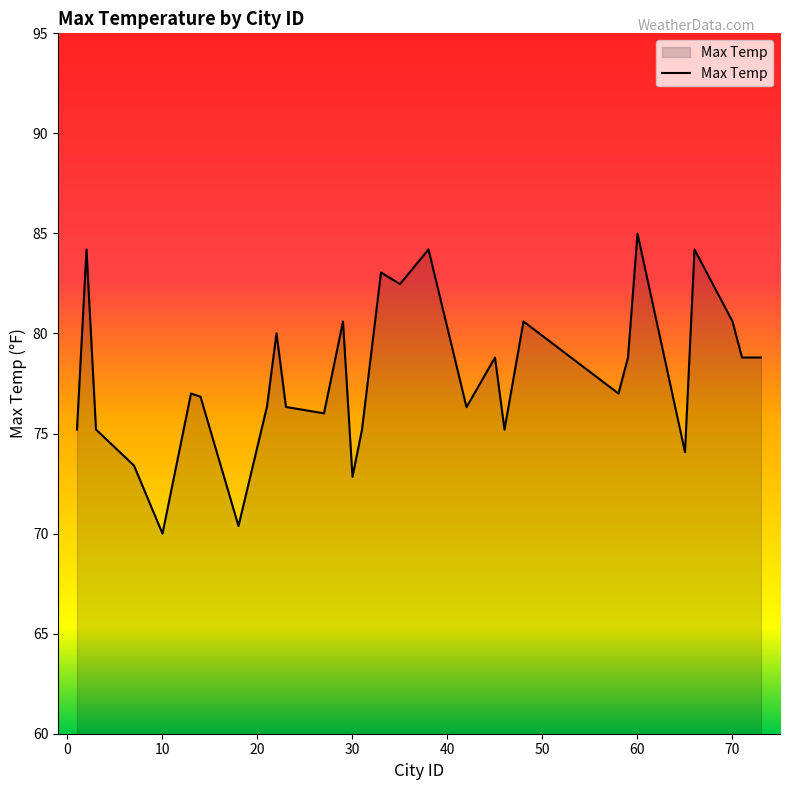

What is the minimum value shown in the chart?

70.0